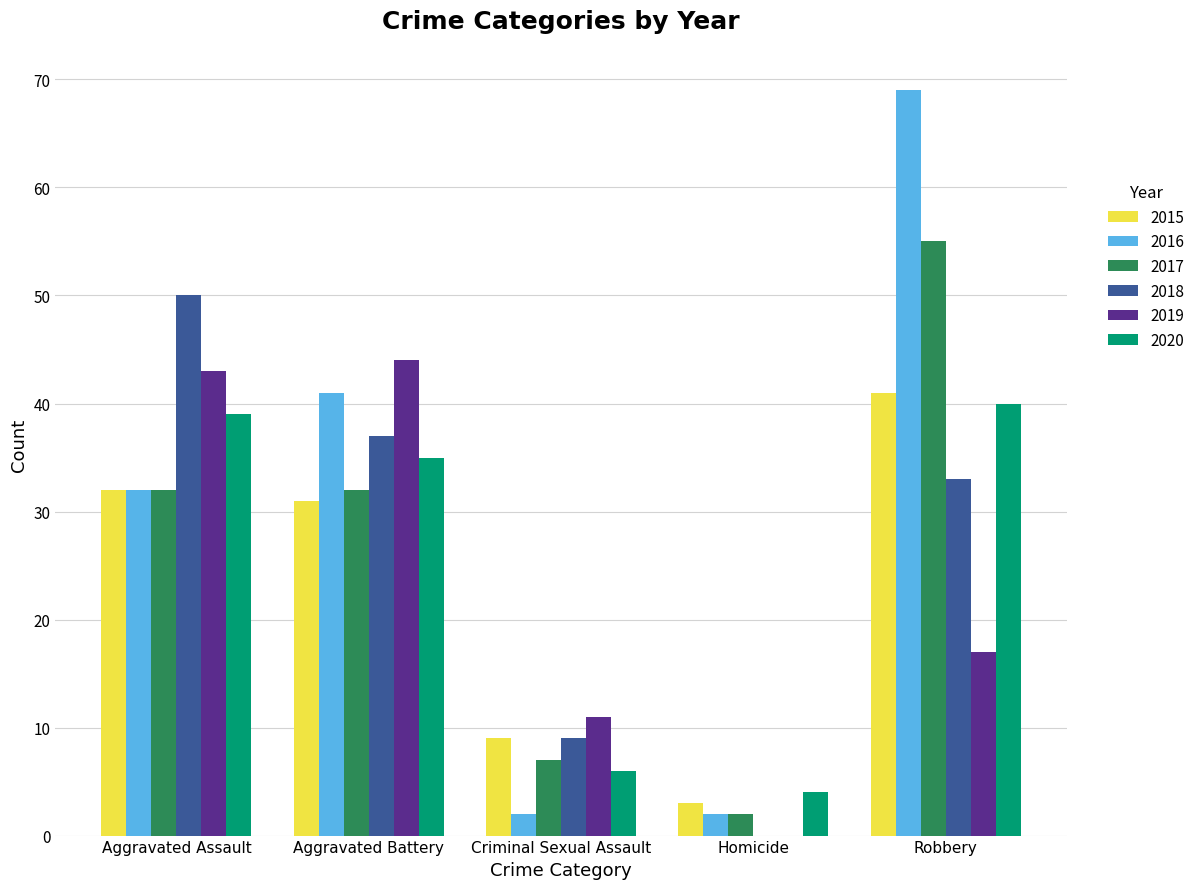

Which label corresponds to the largest value in the chart?

Robbery